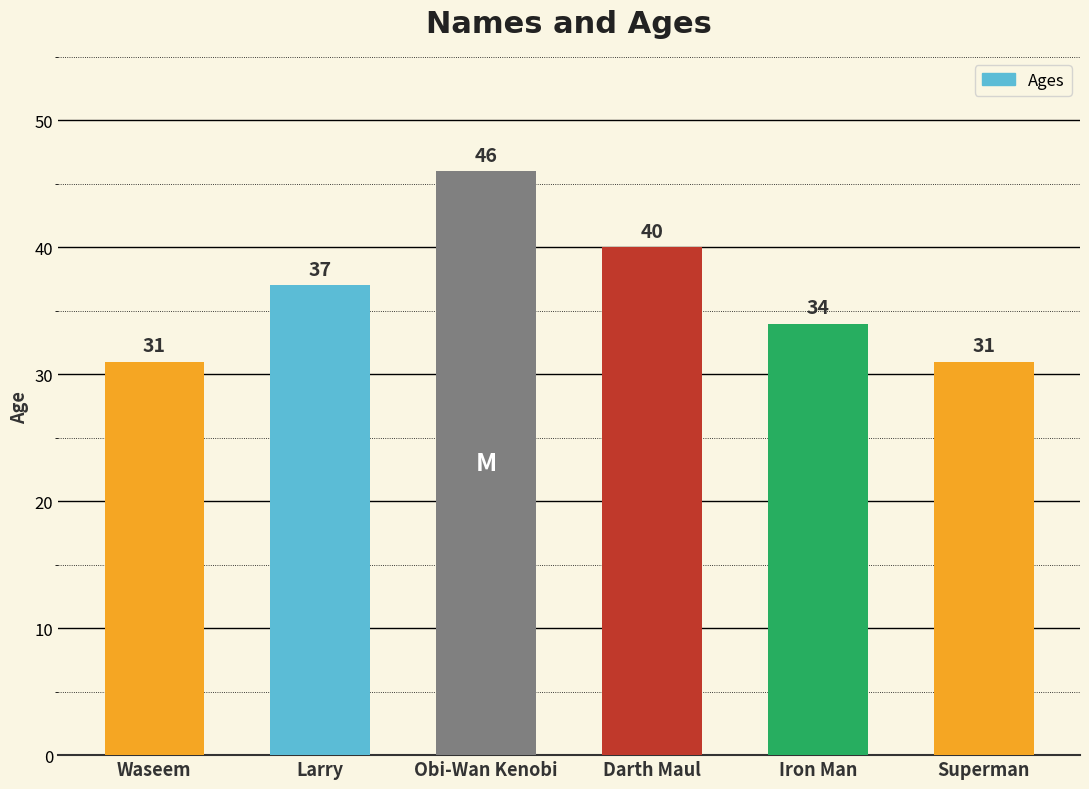

The value at Larry is 37. True or false?

True